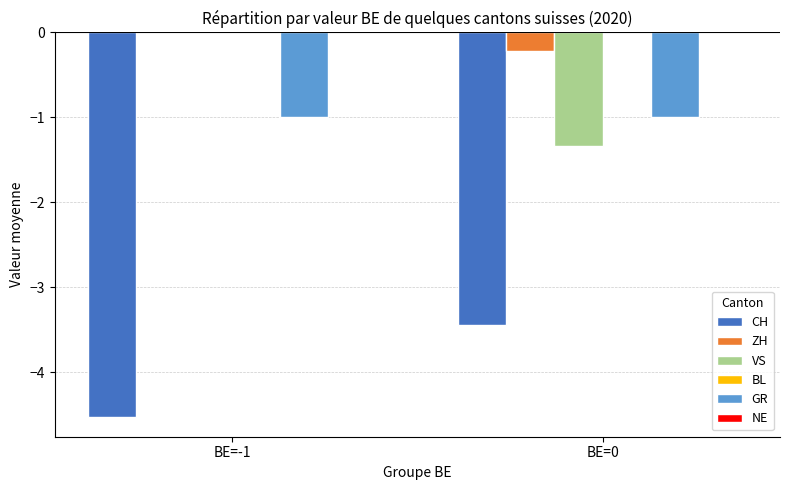

The VS series shows 0.0 at BE=-1. True or false?

True